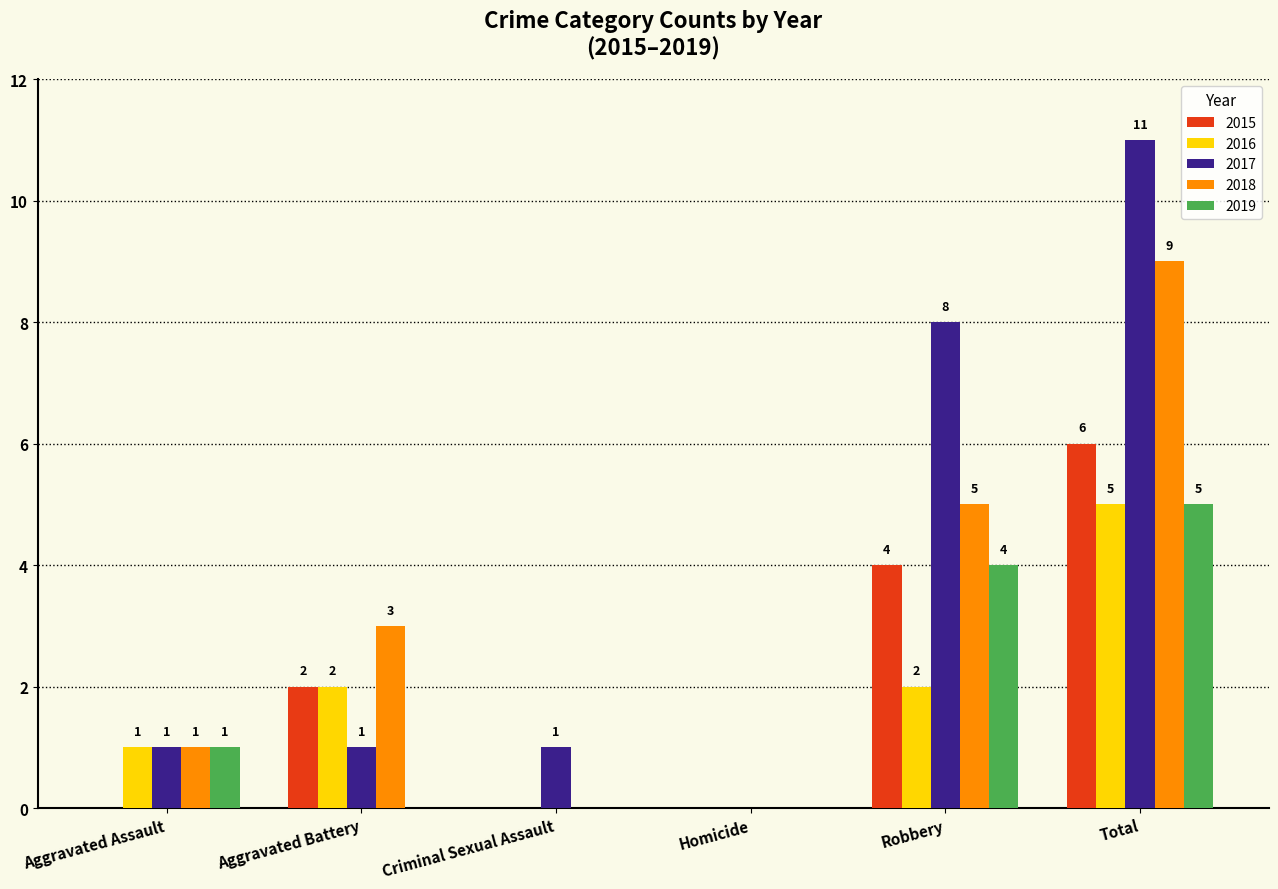

At which label is 2018 closest to 4?

Aggravated Battery